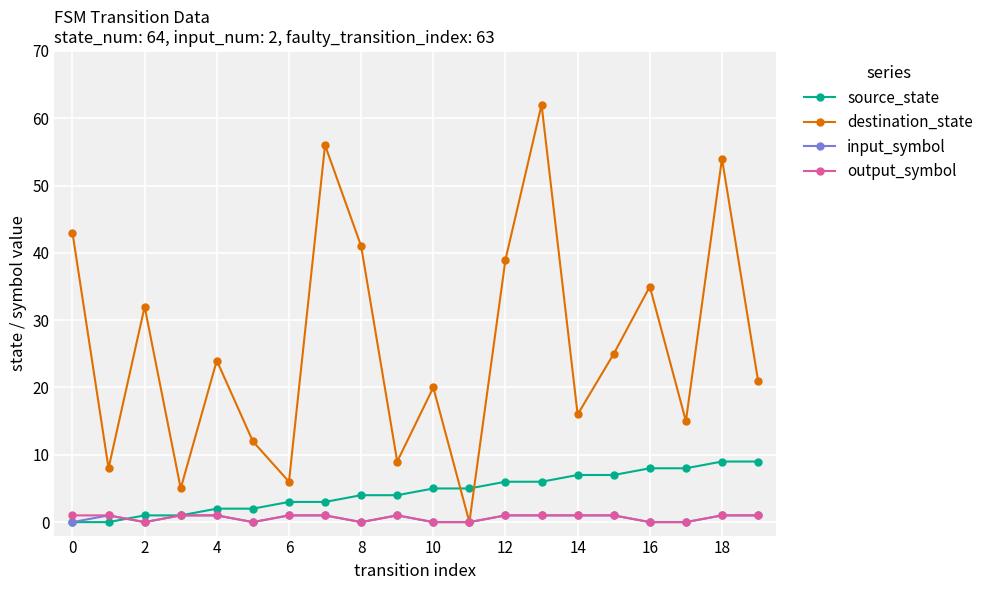

Which series has the widest spread of values?

destination_state